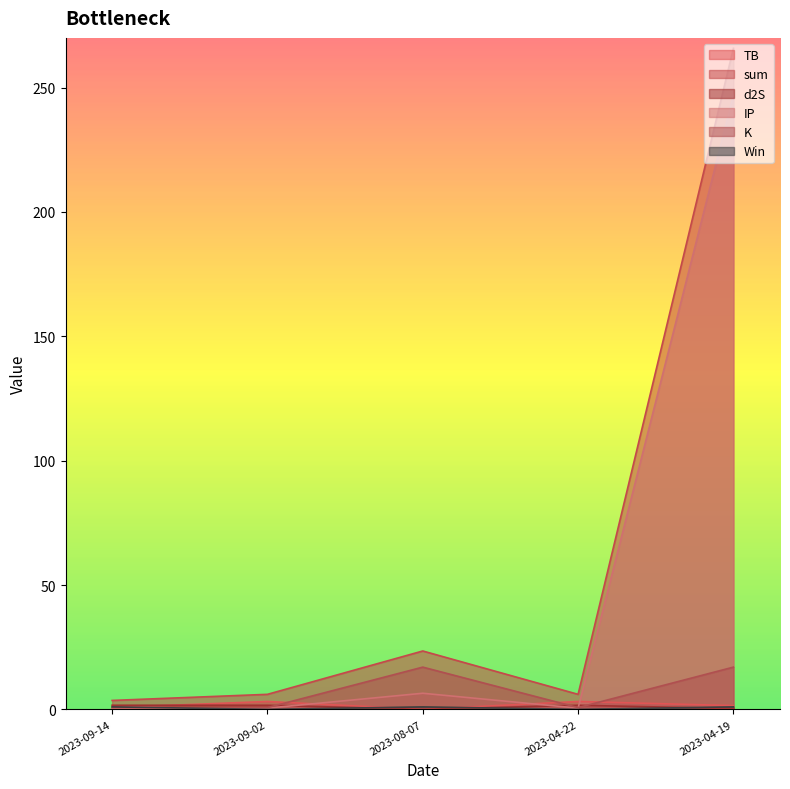

Where do IP and d2S first cross each other?

2023-09-02 and 2023-08-07